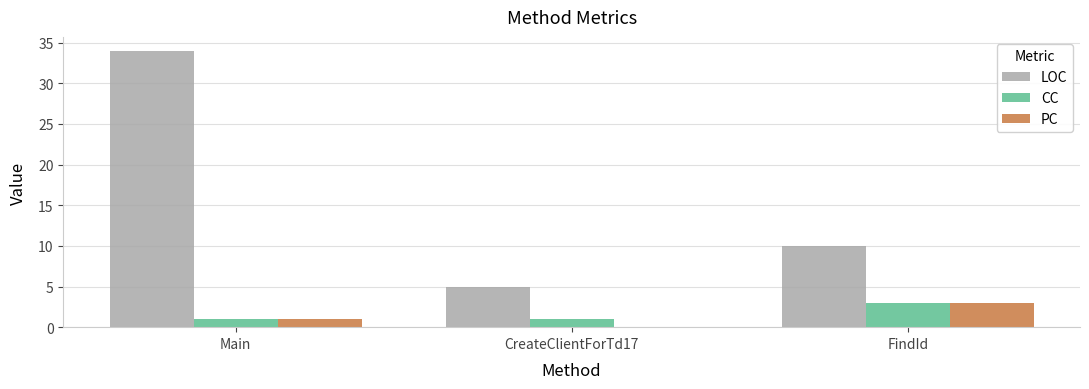

At which category is the sum across all series the highest?

Main